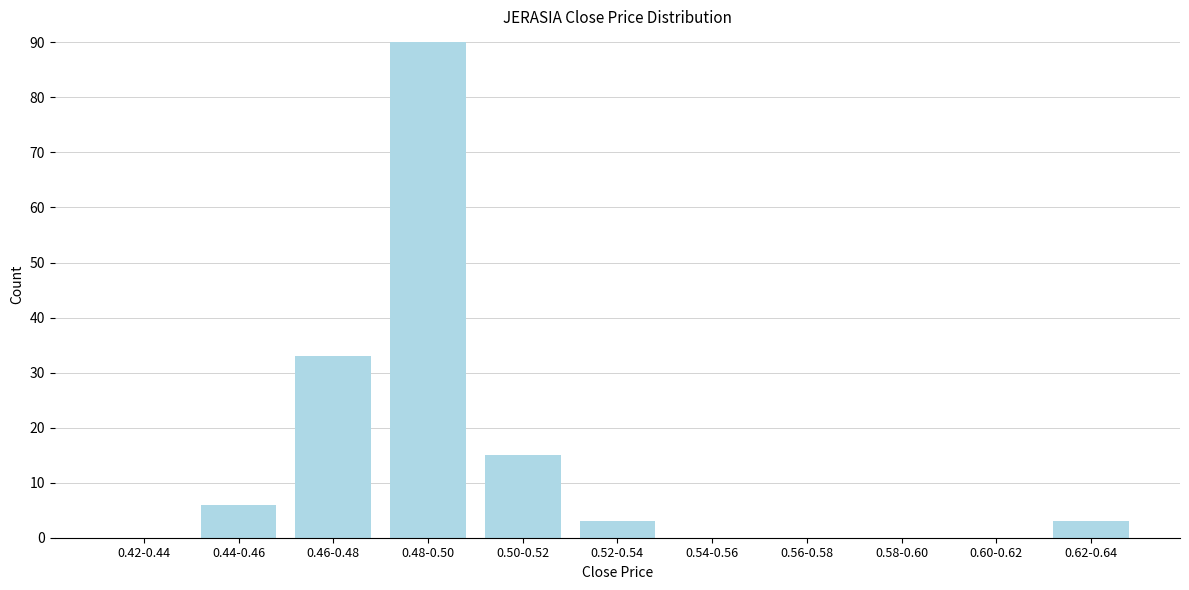

Reading left to right, what are all the values shown in this chart?

0.42-0.44=0	0.44-0.46=6	0.46-0.48=33	0.48-0.50=90	0.50-0.52=15	0.52-0.54=3	0.54-0.56=0	0.56-0.58=0	0.58-0.60=0	0.60-0.62=0	0.62-0.64=3